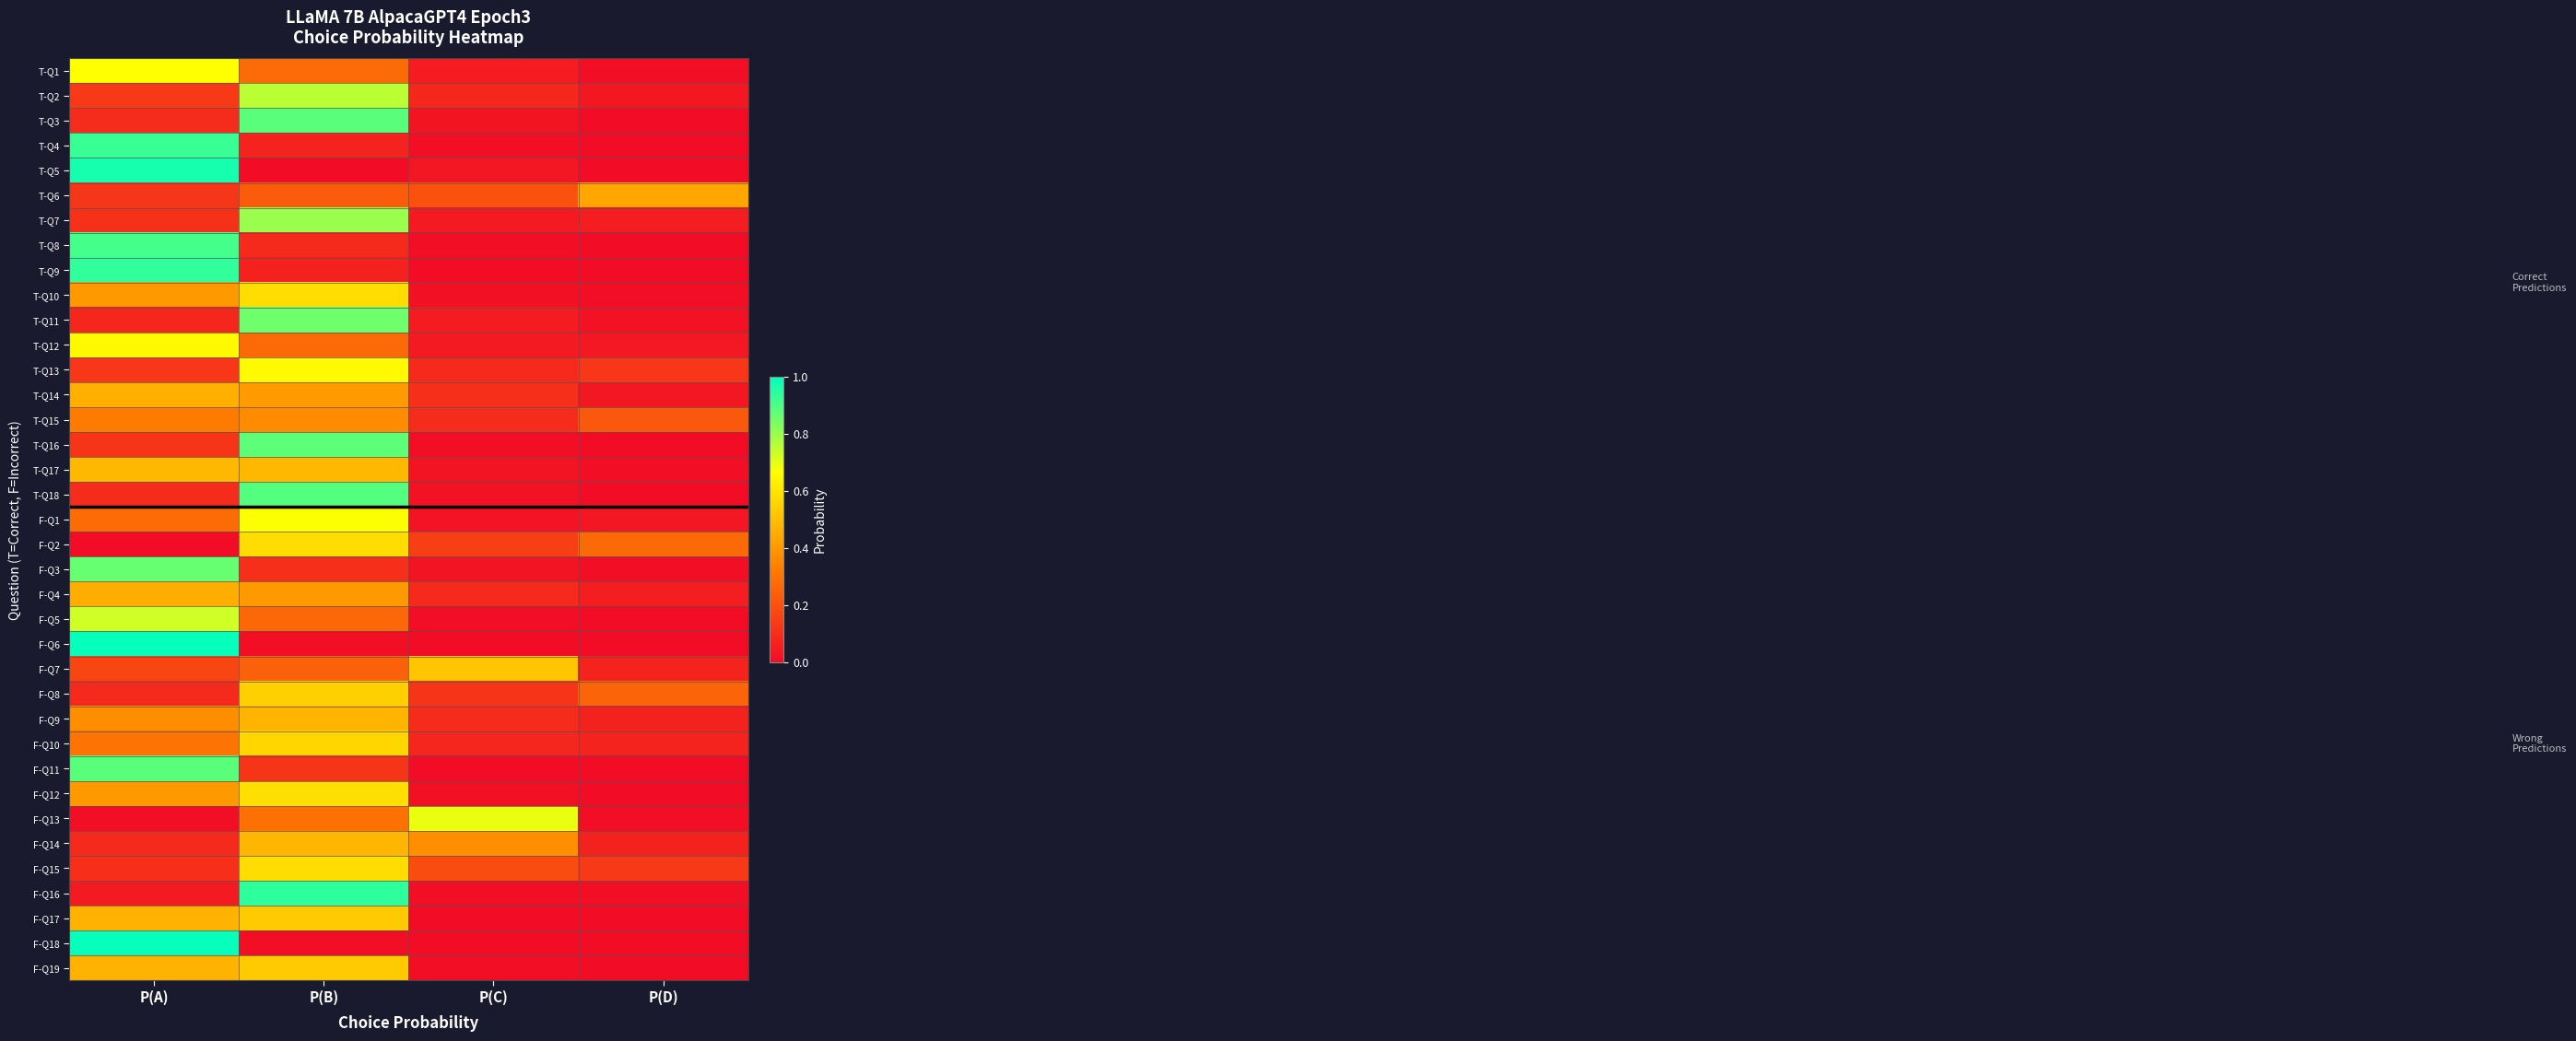

Which label corresponds to the smallest value in the chart?

P(D)